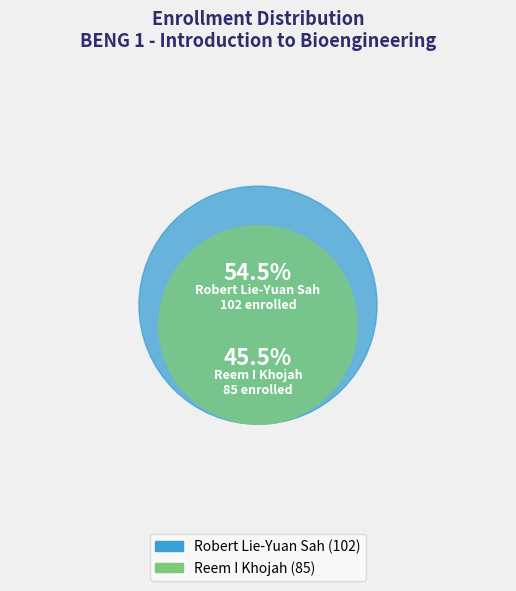

What is the largest slice in the pie chart?

Robert Lie-Yuan Sah